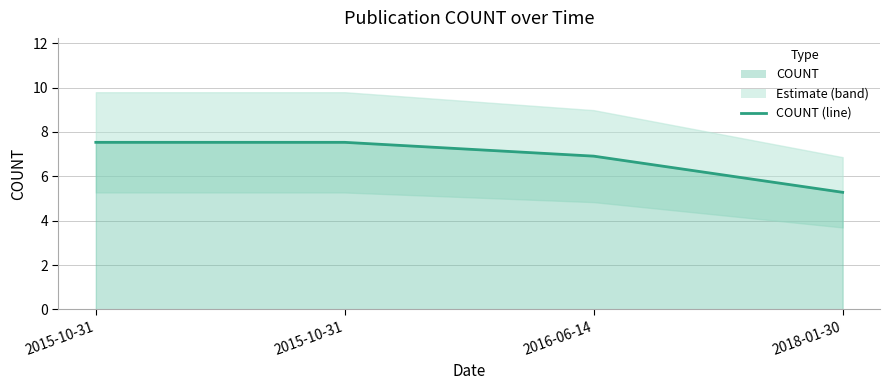

The chart shows a value of 10.7 at 2015-10-31. True or false?

False